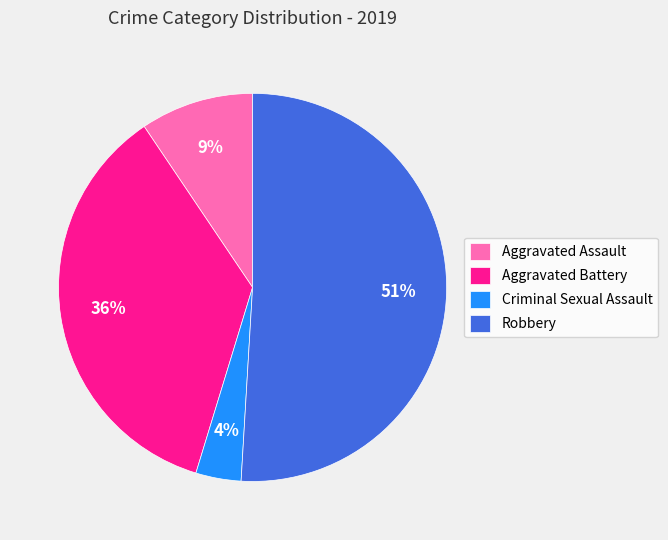

Rank the categories by value from lowest to highest.

Criminal Sexual Assault, Aggravated Assault, Aggravated Battery, Robbery